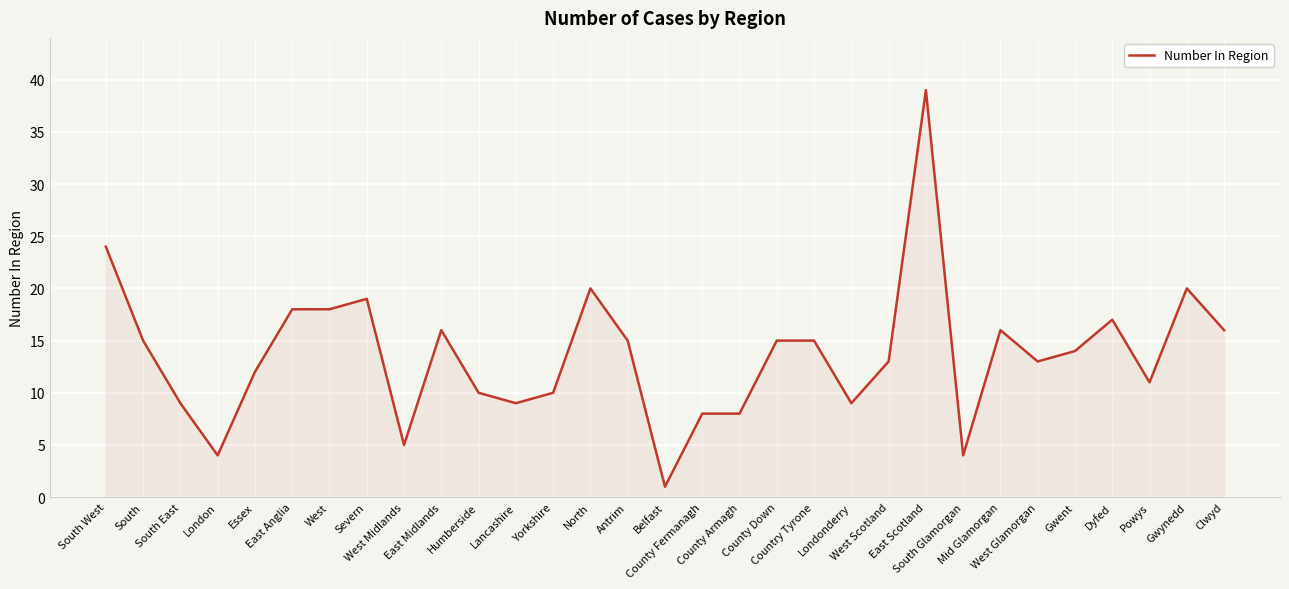

The chart shows a value of 4 at West Scotland. True or false?

False